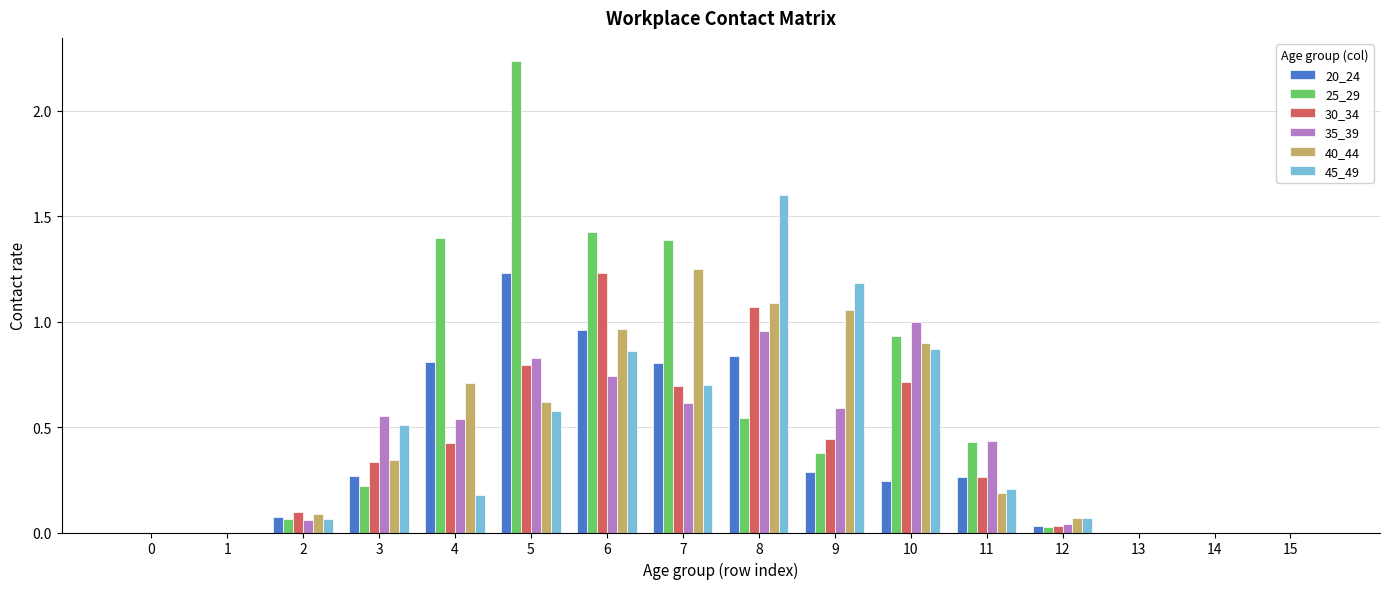

Is it true that 20_24 equals 0.0 at 0?

True